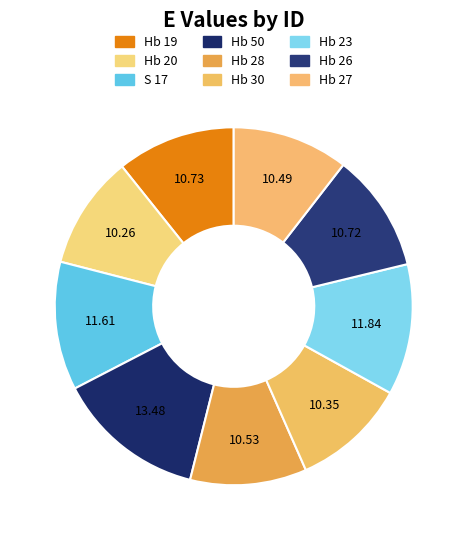

How many slices are in this pie chart?

9